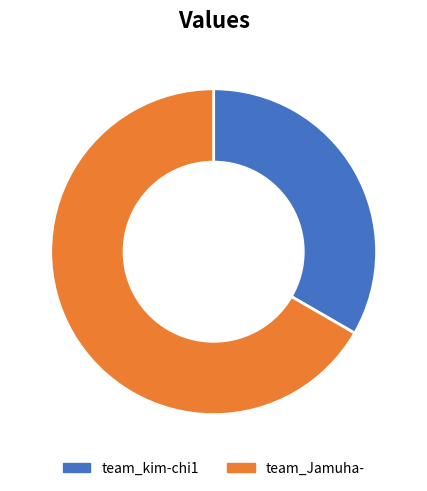

Rank the categories by value from lowest to highest.

team_kim-chi1, team_Jamuha-